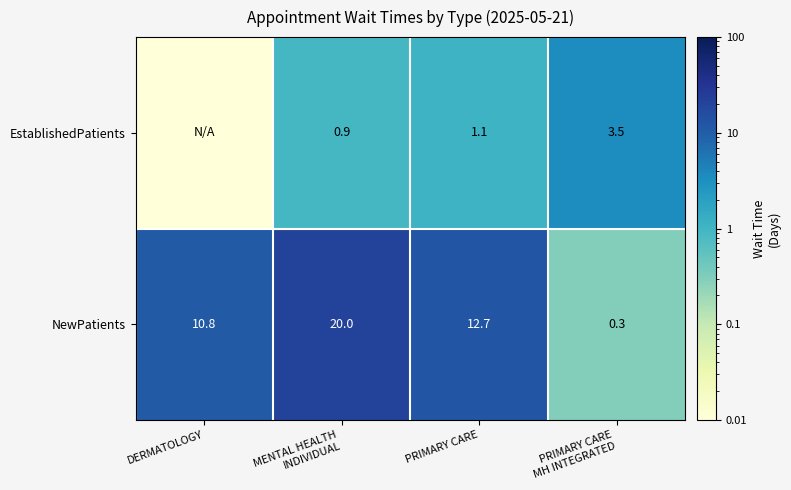

How many values in the NewPatients series exceed 12?

2